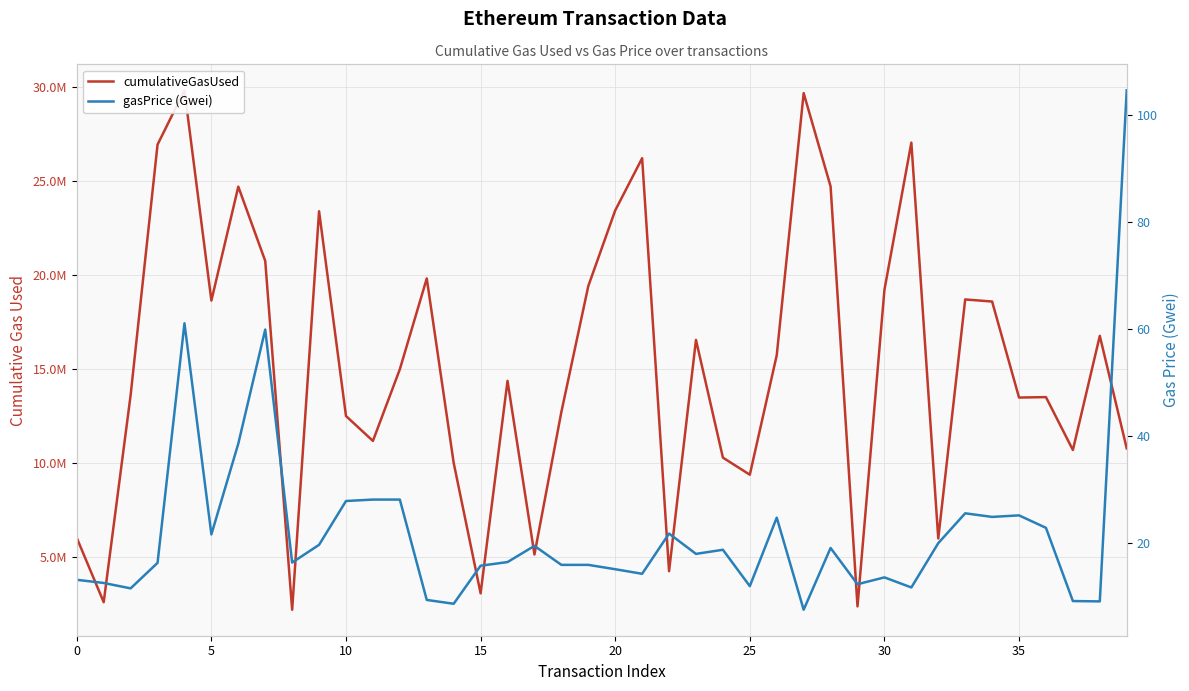

True or false: gasPrice (Gwei) has more than 2 points higher than both neighbors.

True